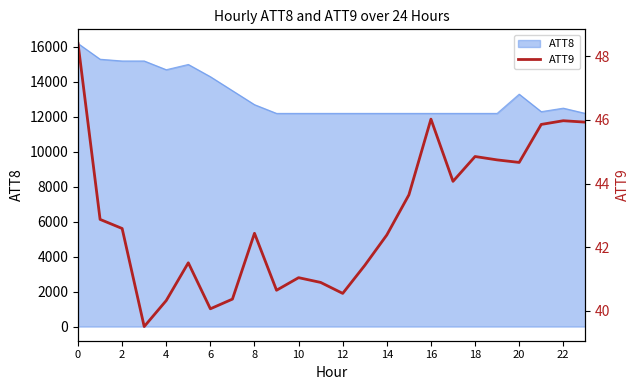

The value of ATT8 at 16 is 12200. True or false?

True